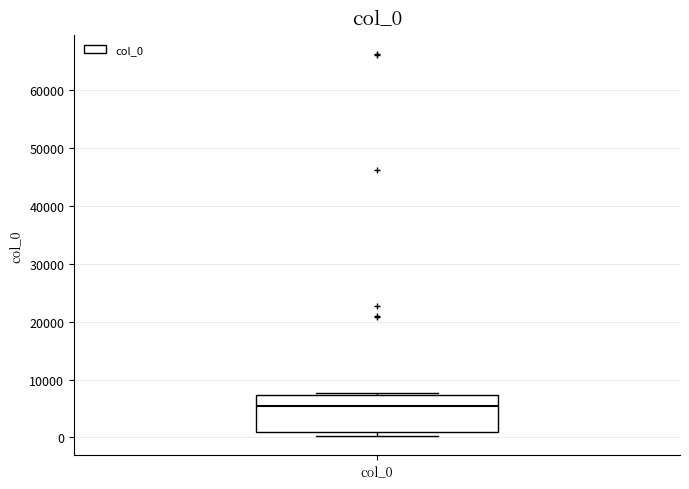

Transcribe this box plot: give where the median line is, the range the box spans, and where the two whiskers end, as read against the y-axis. The values are not printed on the chart, so give them approximately, as read against the axis.

median 5000, box 1000 to 7000, whiskers 0 to 8000